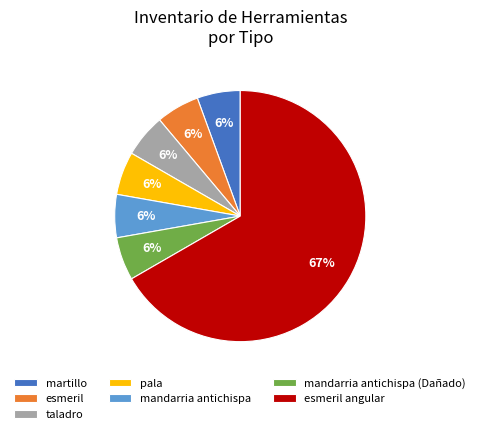

How many slices are in this pie chart?

7